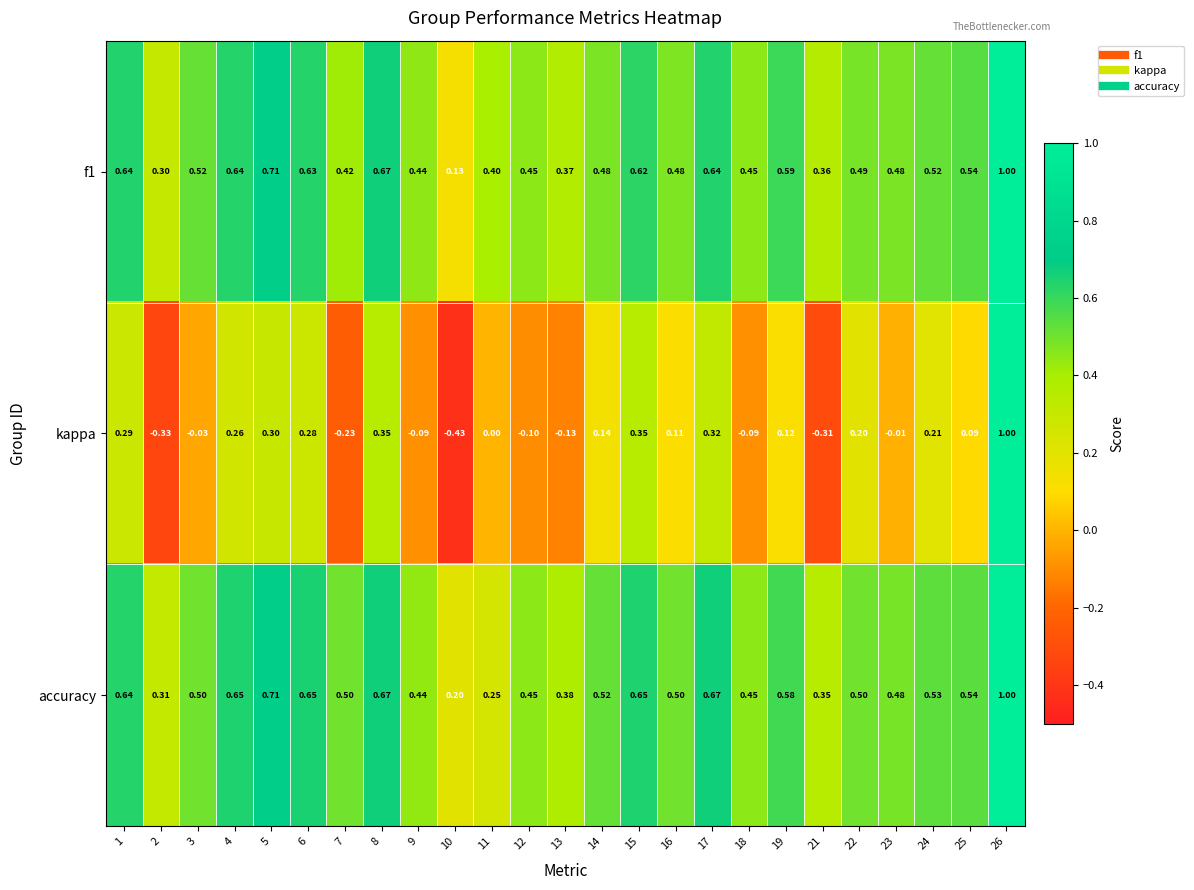

Which series has the largest total across all categories?

accuracy